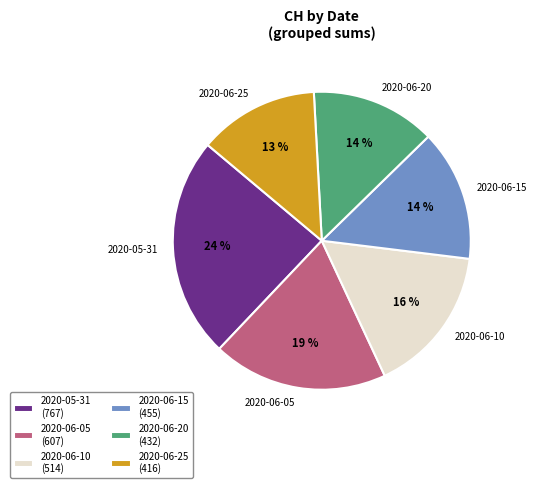

Between 2020-05-31 and 2020-06-25, which is larger?

2020-05-31